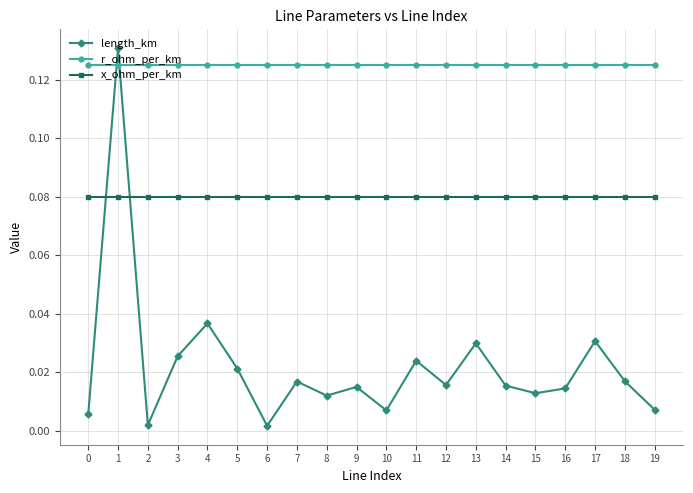

Is the value of r_ohm_per_km at 5 greater than the value of length_km at 7?

Yes